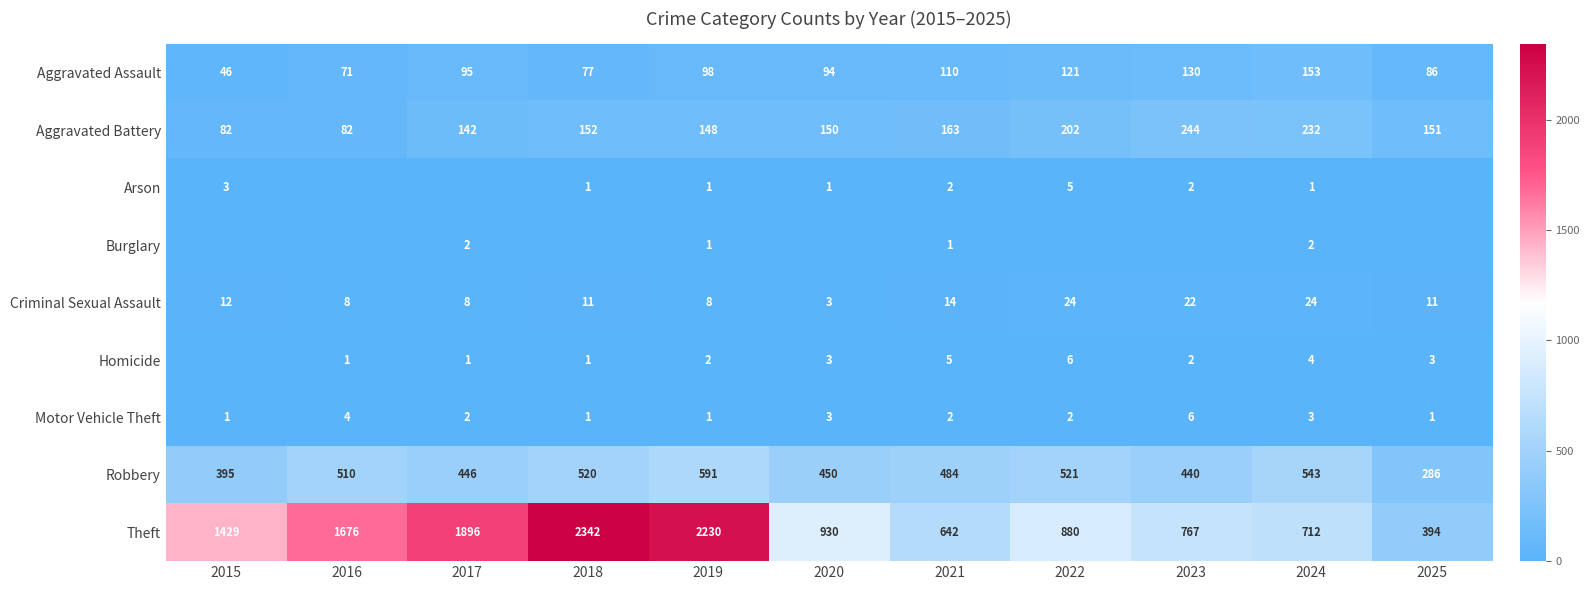

What is the sum of all Criminal Sexual Assault values?

145